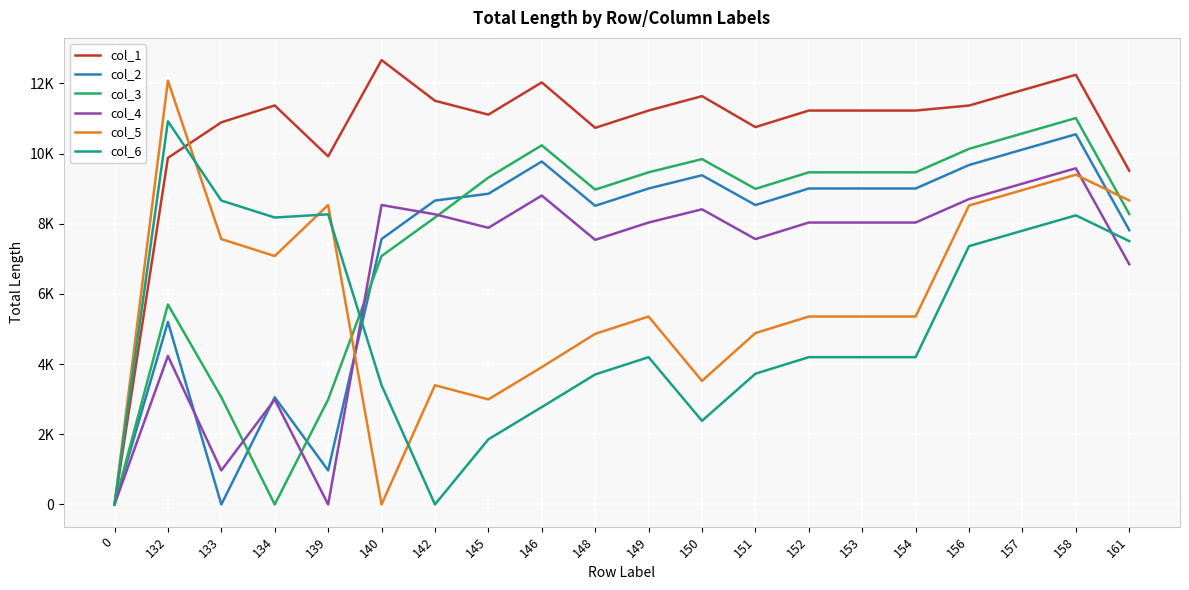

Which series has the largest total across all categories?

col_1